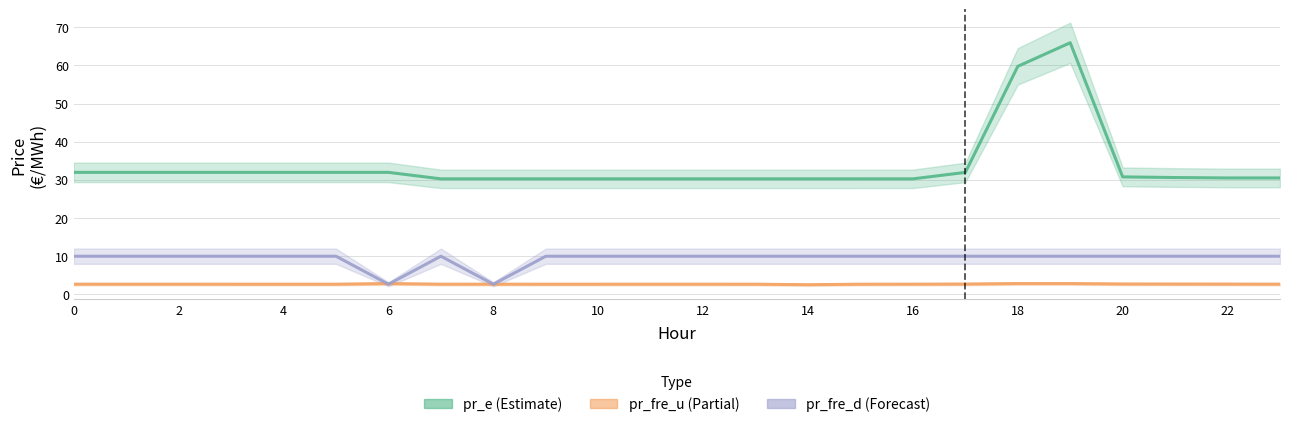

What is the value of the pr_fre_u point at the 9th from the left?

2.7